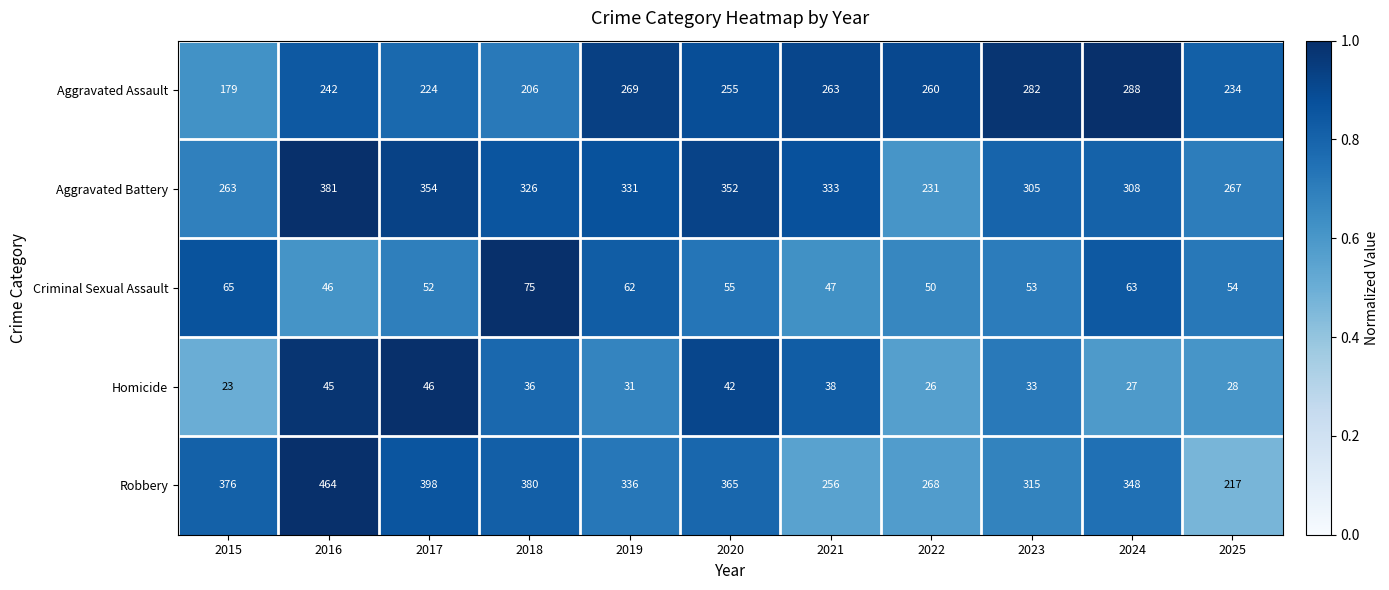

At which label does Robbery reach its peak?

2016